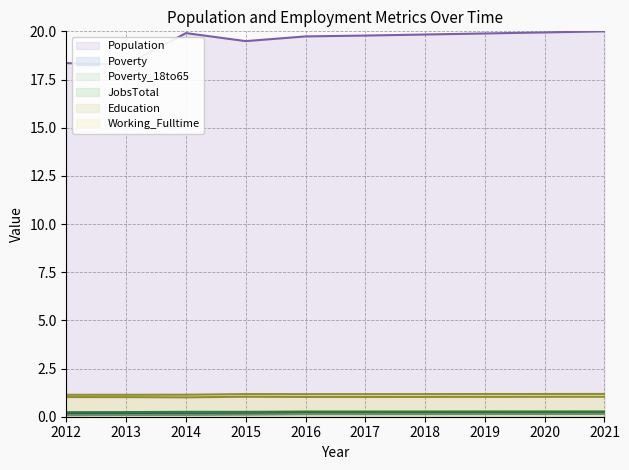

The JobsTotal series shows 0.2 at 2015. True or false?

False